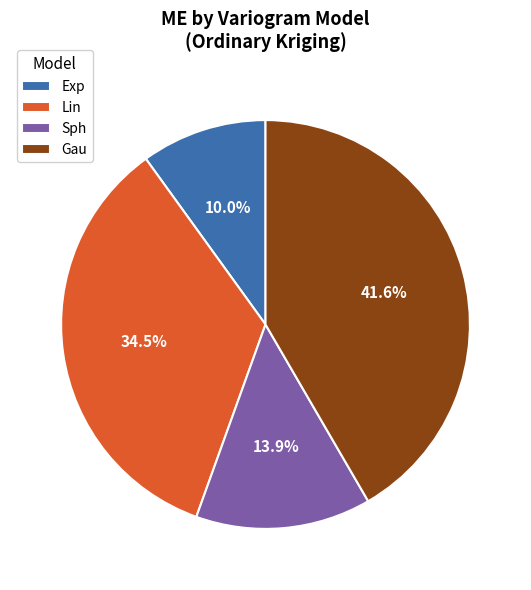

Combined, do Sph and Exp account for over 50%?

No